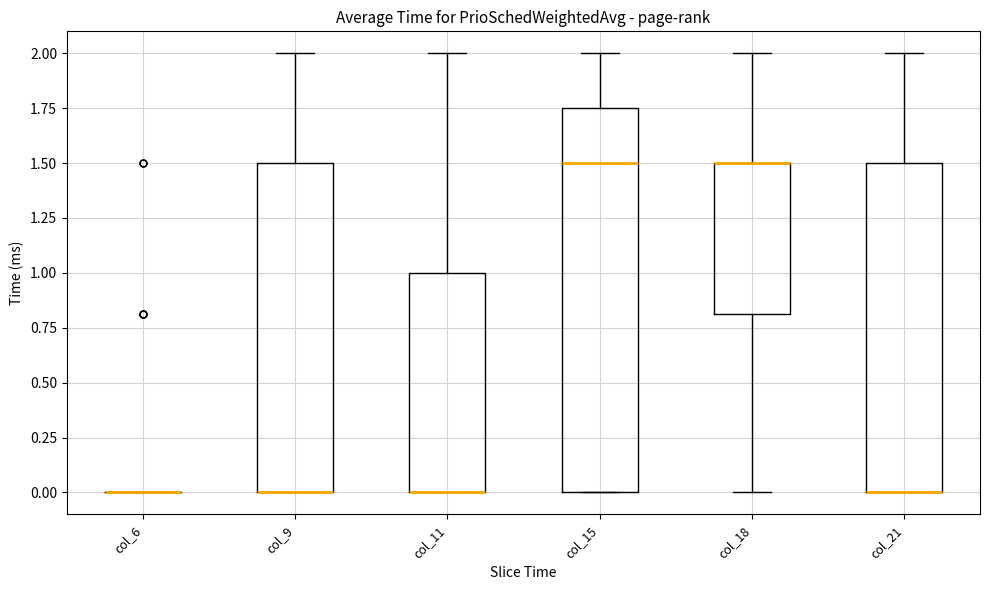

Reading left to right, read every box against the y-axis: the position of its median line, the range the box covers, and the ends of its whiskers. The values are not printed on the chart, so give them approximately, as read against the axis.

col_6: box collapsed to a line at 0.00, whiskers 0.00 to 0.00
col_9: median 0.00 (drawn on the box's lower edge), box 0.00 to 1.50, whiskers 0.00 to 2.00
col_11: median 0.00 (drawn on the box's lower edge), box 0.00 to 1.00, whiskers 0.00 to 2.00
col_15: median 1.50, box 0.00 to 1.75, whiskers 0.00 to 2.00
col_18: median 1.50 (drawn on the box's upper edge), box 0.80 to 1.50, whiskers 0.00 to 2.00
col_21: median 0.00 (drawn on the box's lower edge), box 0.00 to 1.50, whiskers 0.00 to 2.00